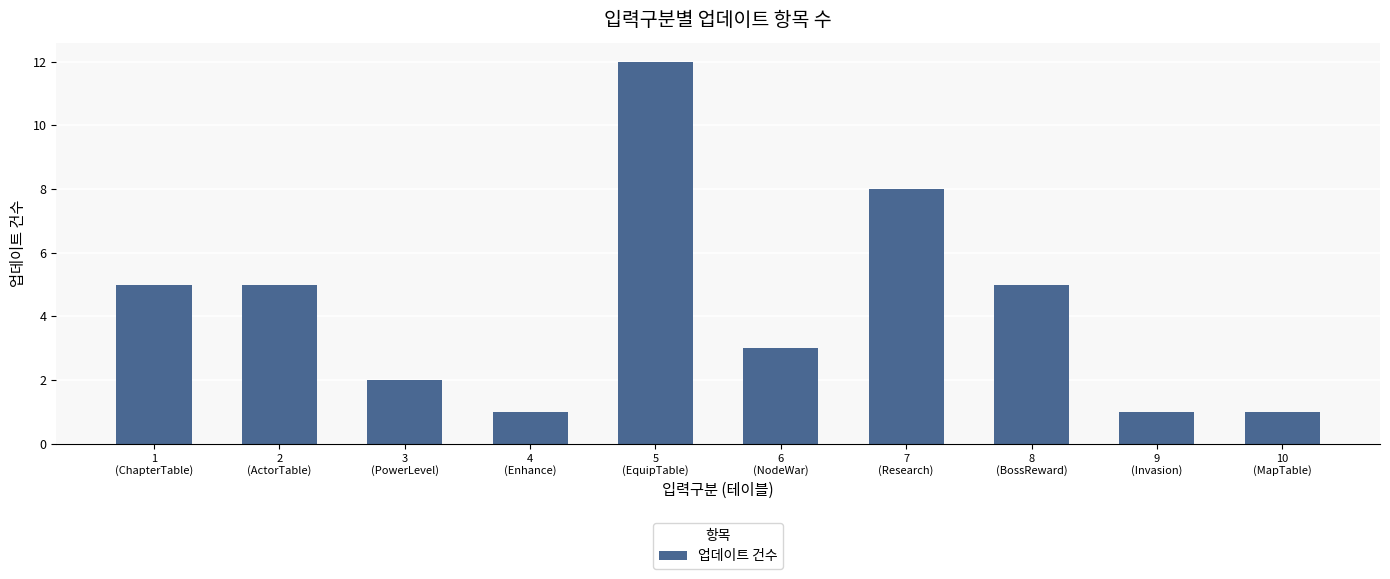

Reading left to right, list all the values displayed in this chart.

5	5	2	1	12	3	8	5	1	1